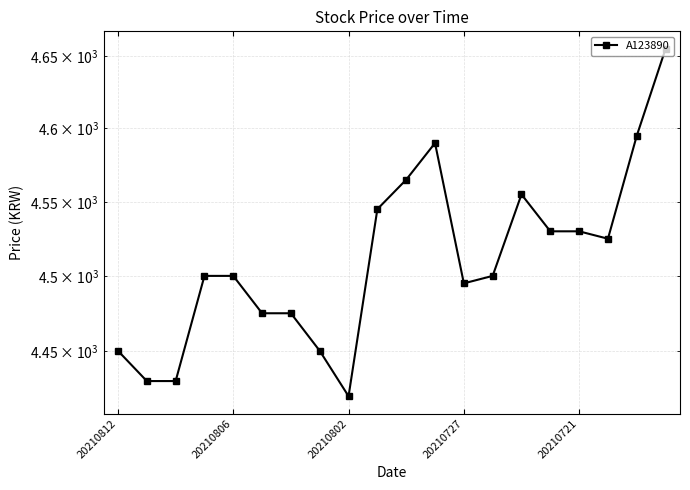

What is the change in value from 20210802 to 8?

-10